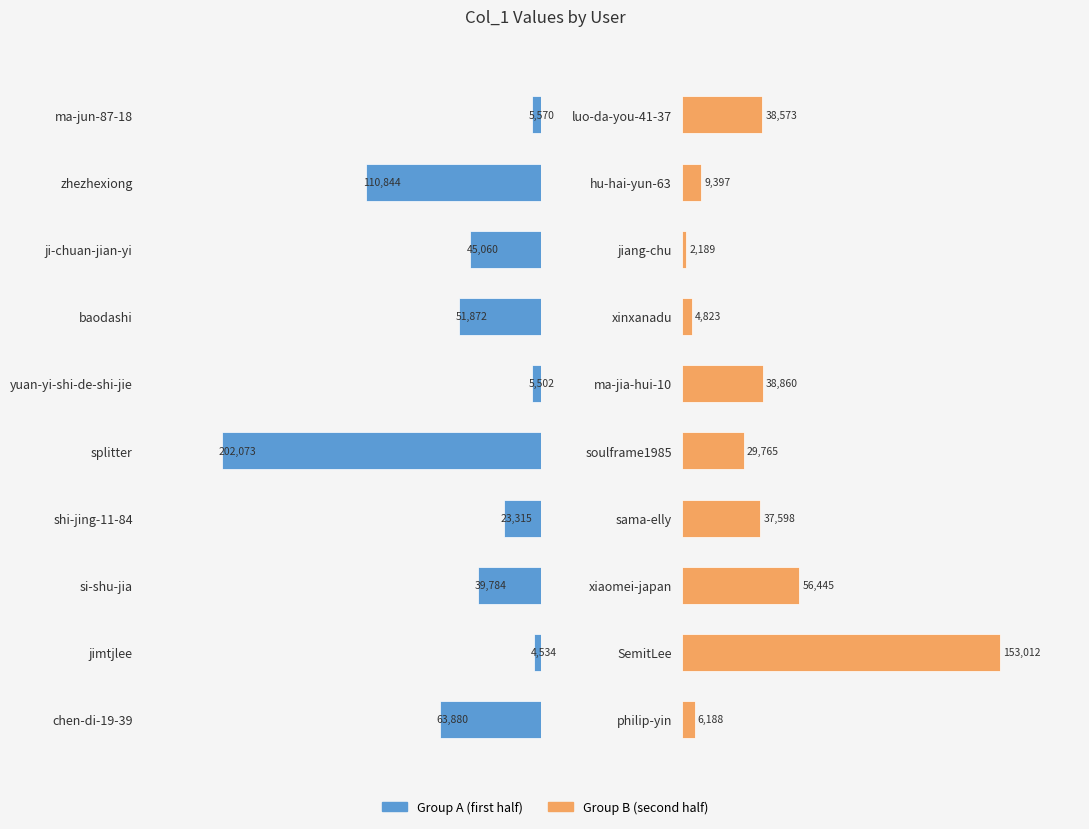

Between si-shu-jia and baodashi, which is larger?

baodashi